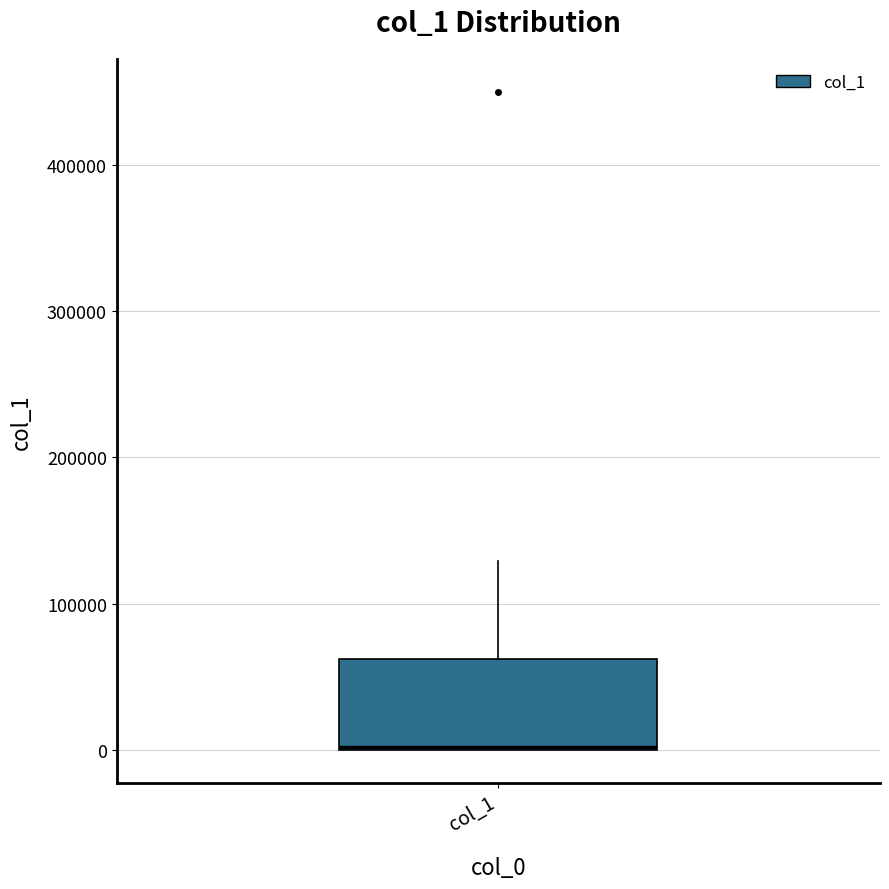

Read this box plot against the y-axis: the position of the median line, the range covered by the box, and the ends of both whiskers. The values are not printed on the chart, so give them approximately, as read against the axis.

median 0 (drawn on the box's lower edge), box 0 to 60000, whiskers 0 to 130000